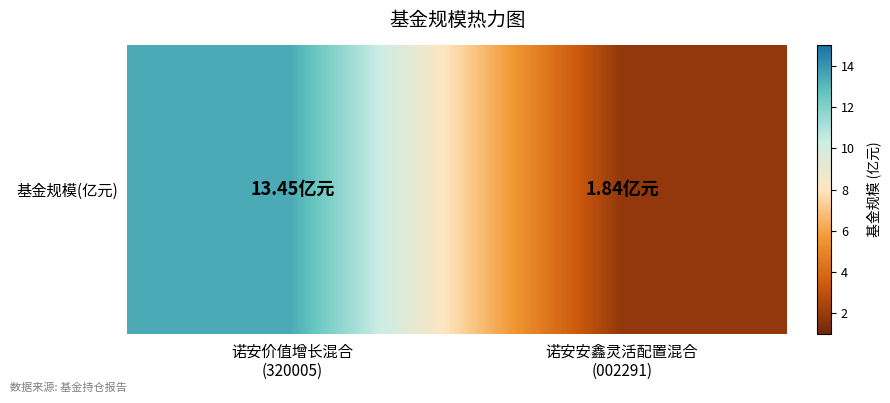

What is the average value?

7.6